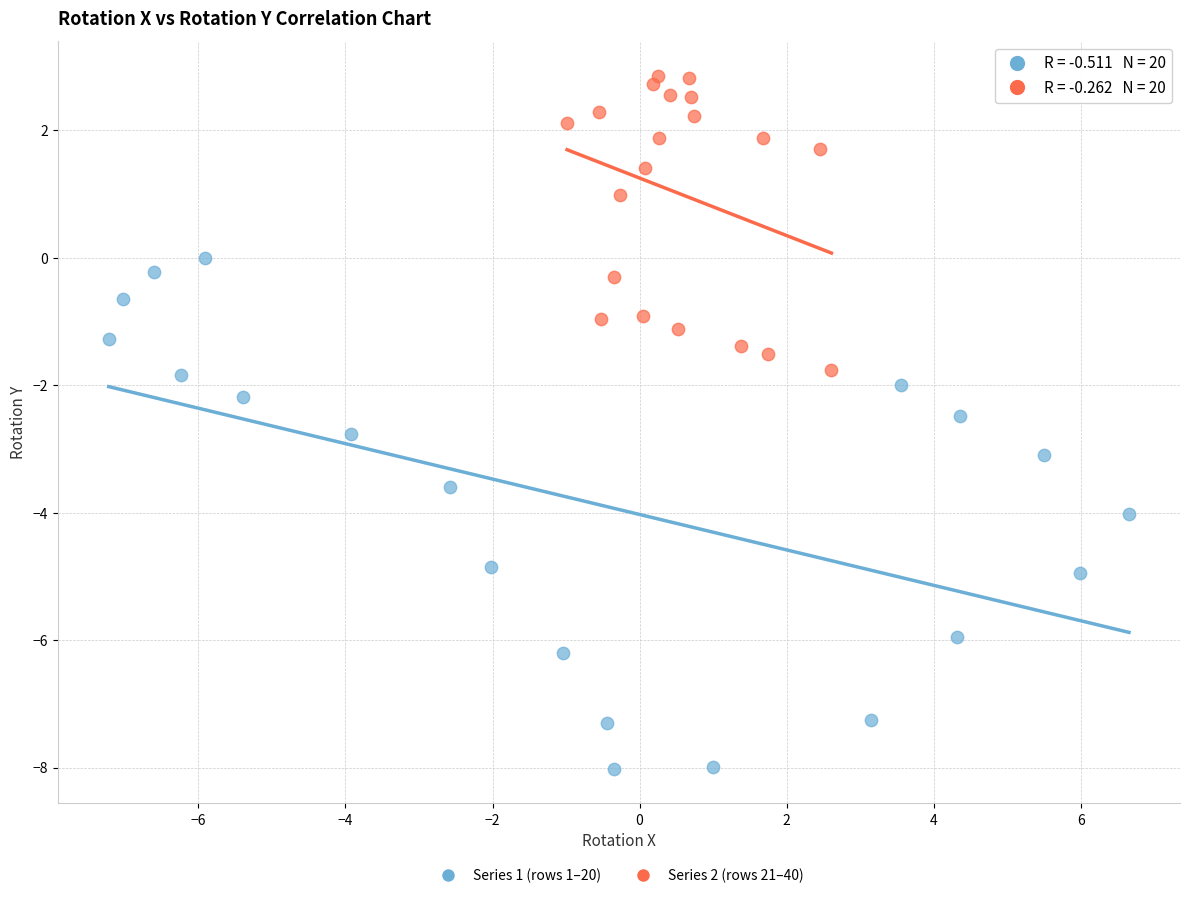

Which series contains the lowest Y value?

Series 1 (rows 1–20)